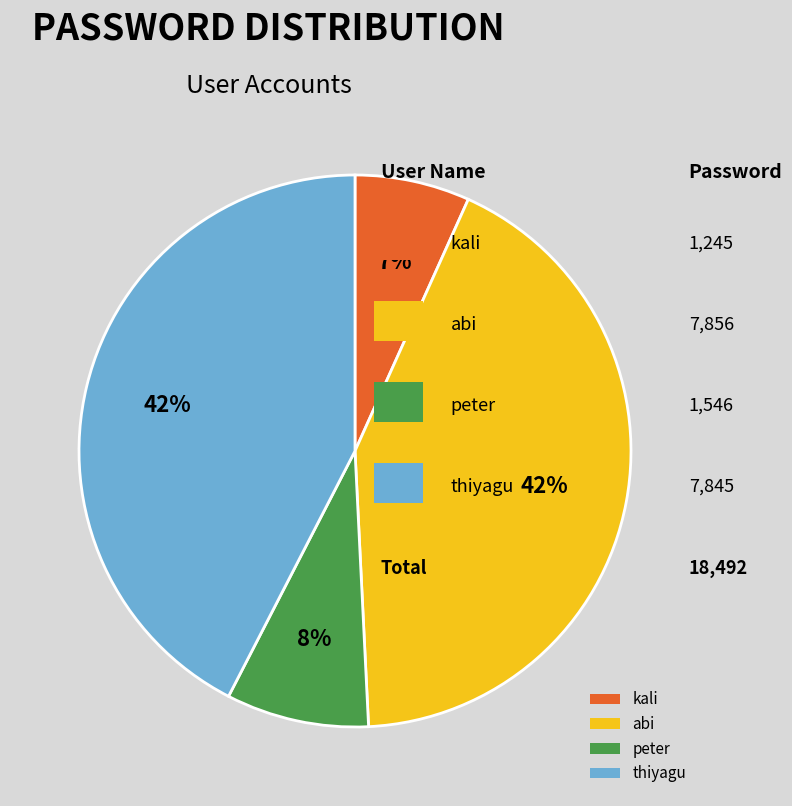

Does peter represent more than half of the total?

No